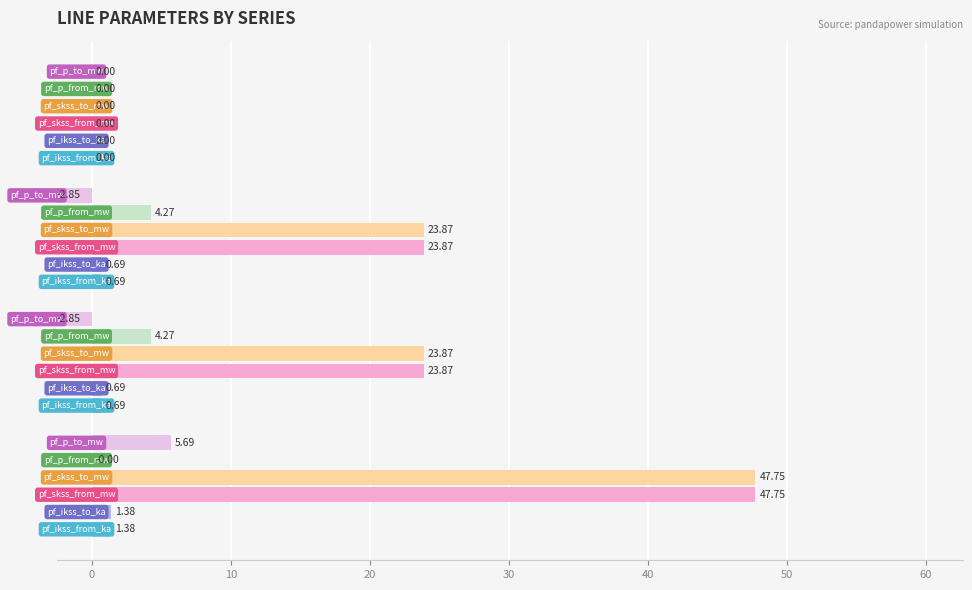

Count the number of categories in the chart.

4